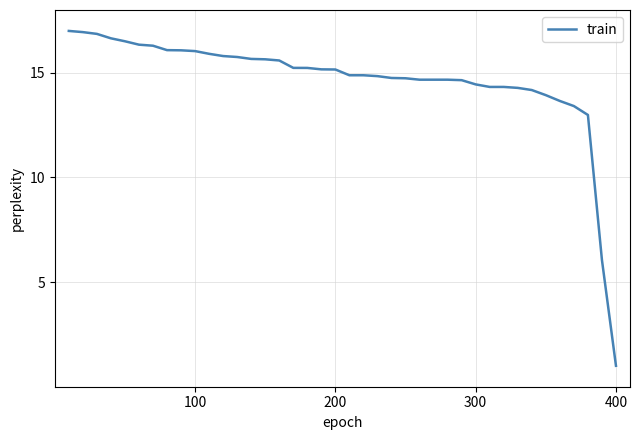

What is the greatest value displayed?

17.0